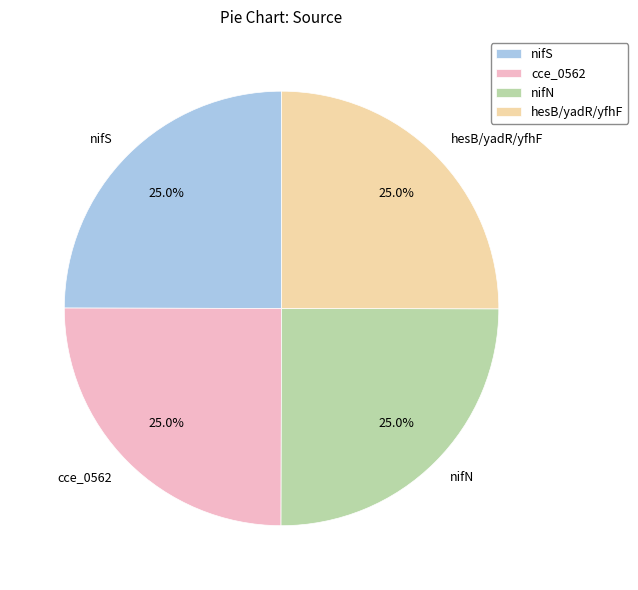

How much of the chart is everything except nifN?

75.0%